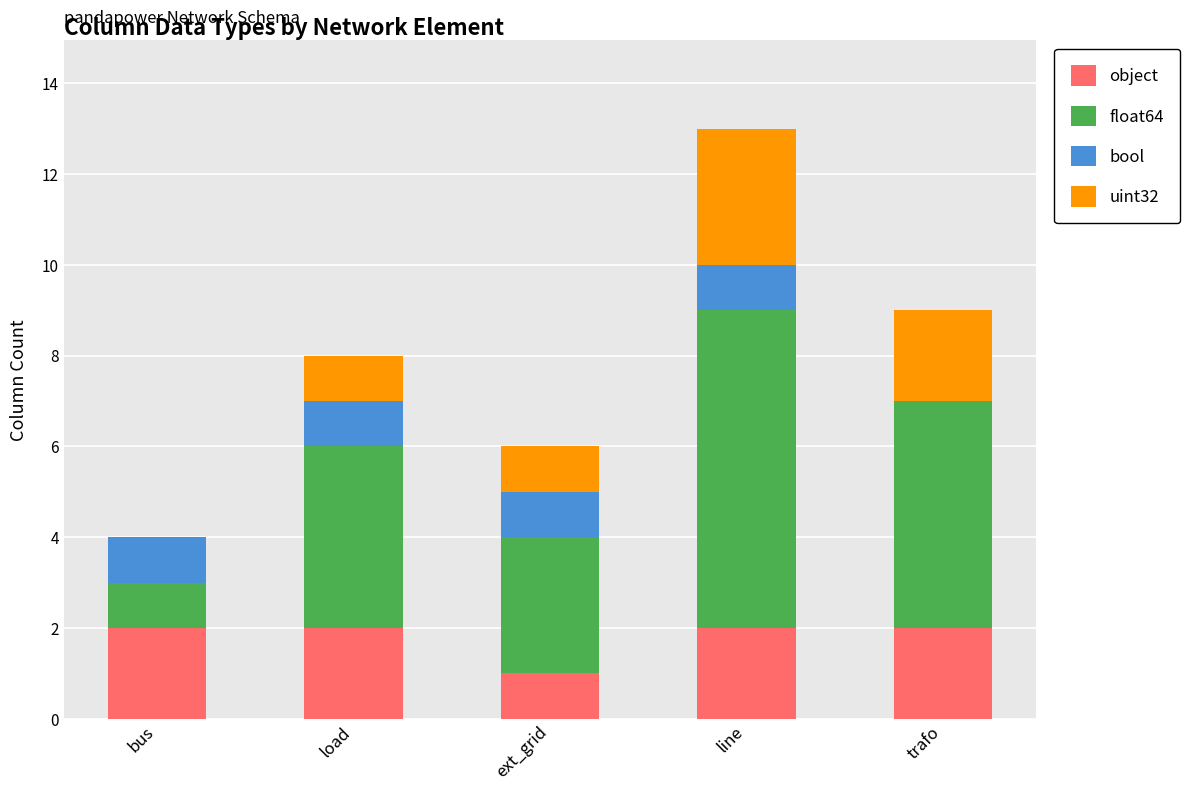

What is the total value across all series at line?

13